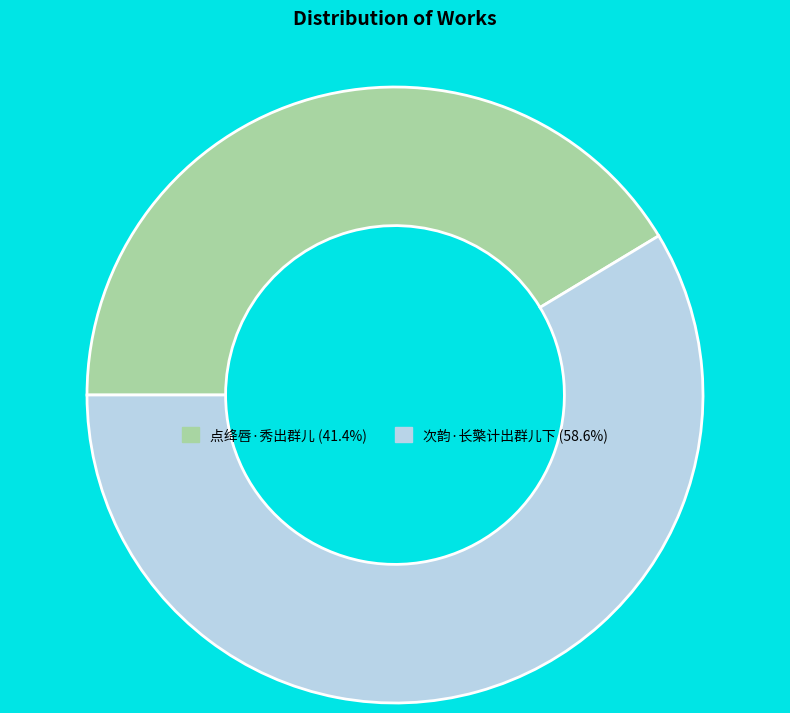

Is the sum of 次韵·长檠计出群儿下 and 点绛唇·秀出群儿 greater than half?

Yes